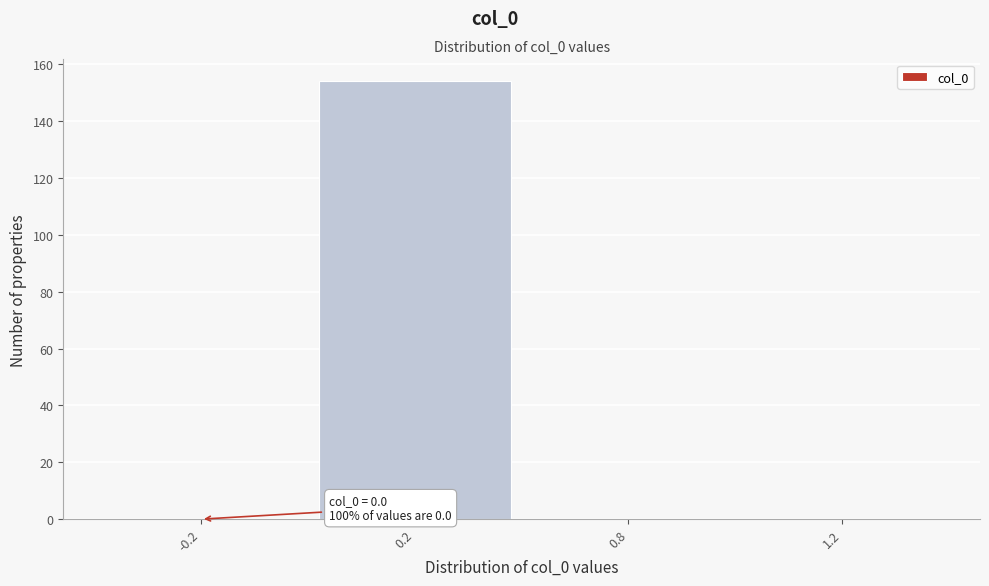

Reading left to right, list all the values displayed in this chart.

-0.2=0	0.2=154	0.8=0	1.2=0